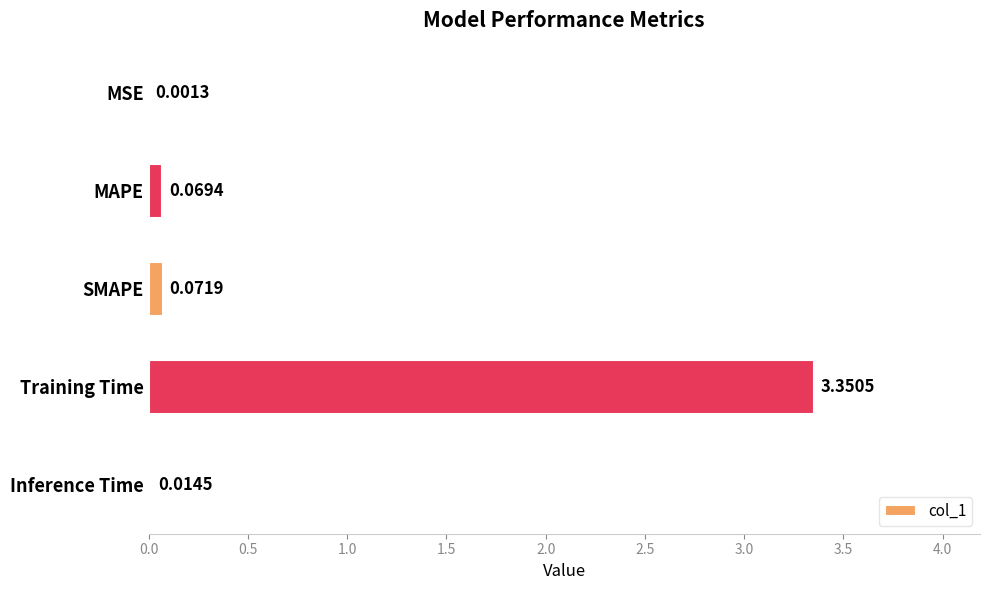

Which label corresponds to the largest value in the chart?

Training Time